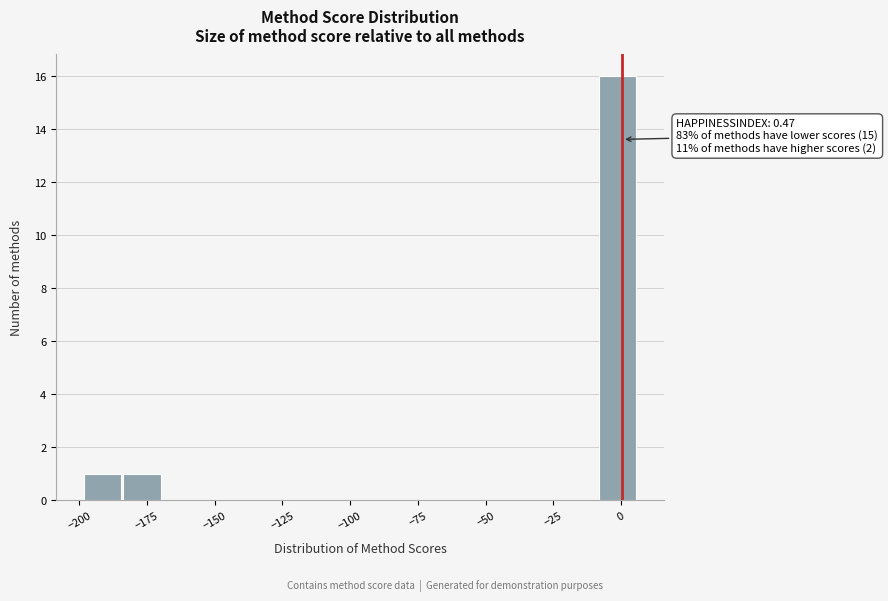

Around what value on the x-axis is the tallest bar? Give the approximate position of its centre, as read against the axis.

0